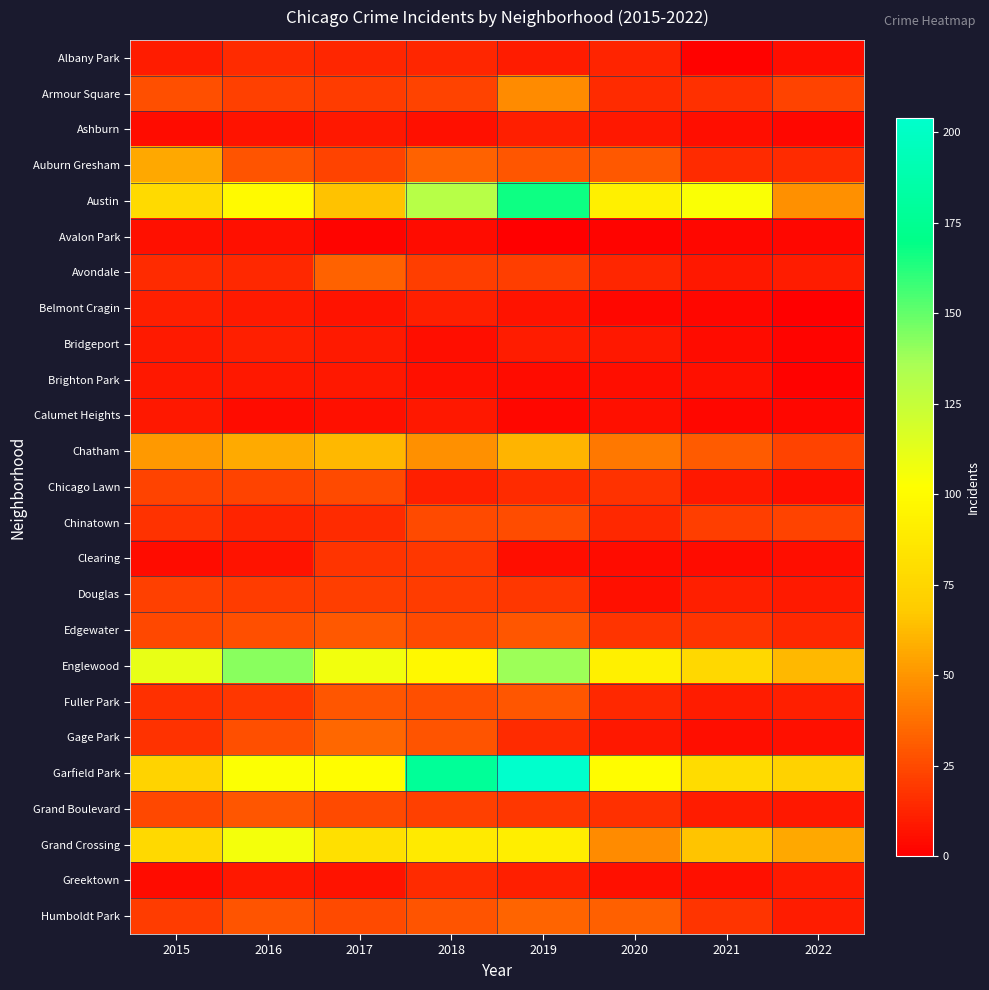

Between 2018 and 2021, which series saw the biggest shift?

Garfield Park